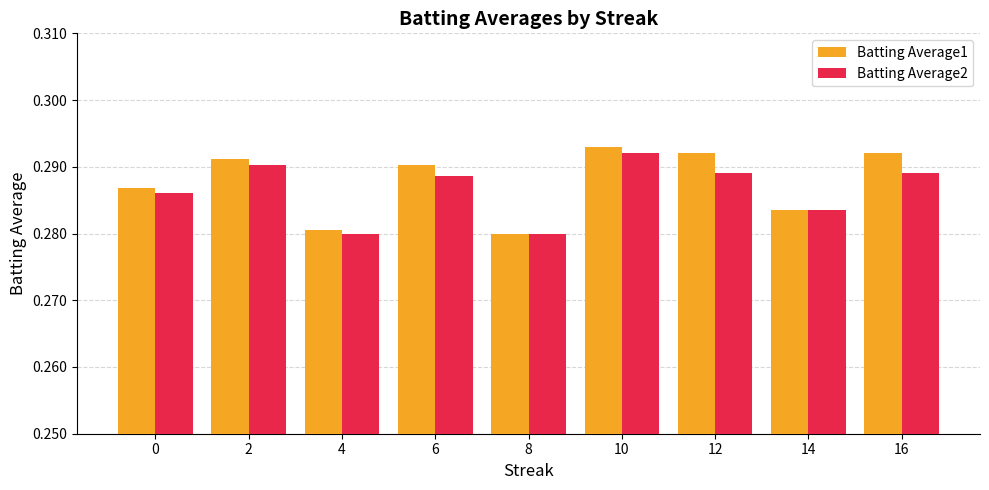

At how many categories does at least one series exceed 0?

9